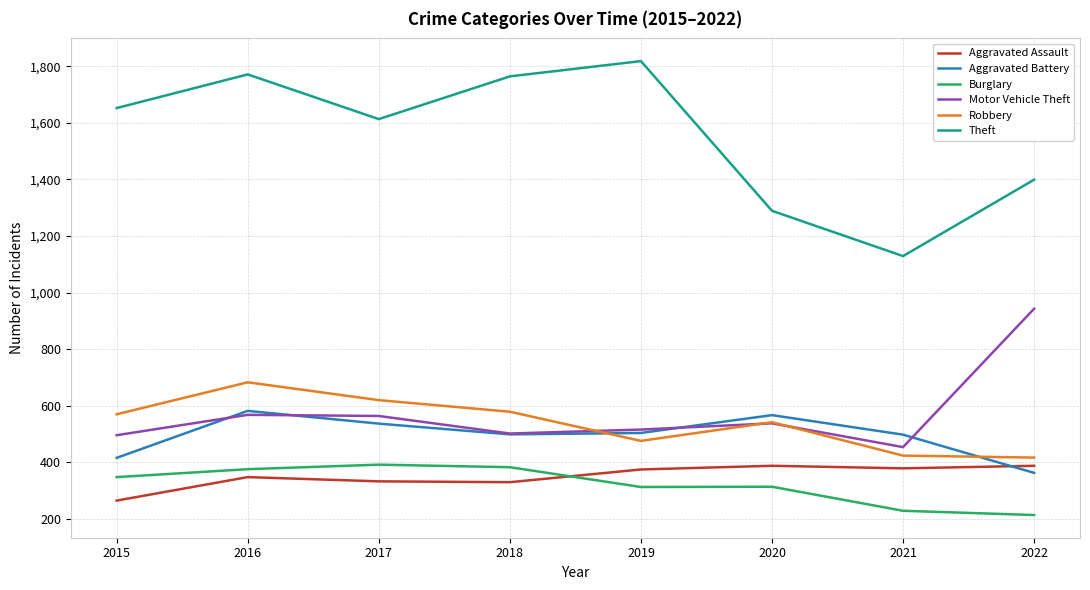

What is the total value across all series at 2017?

4059